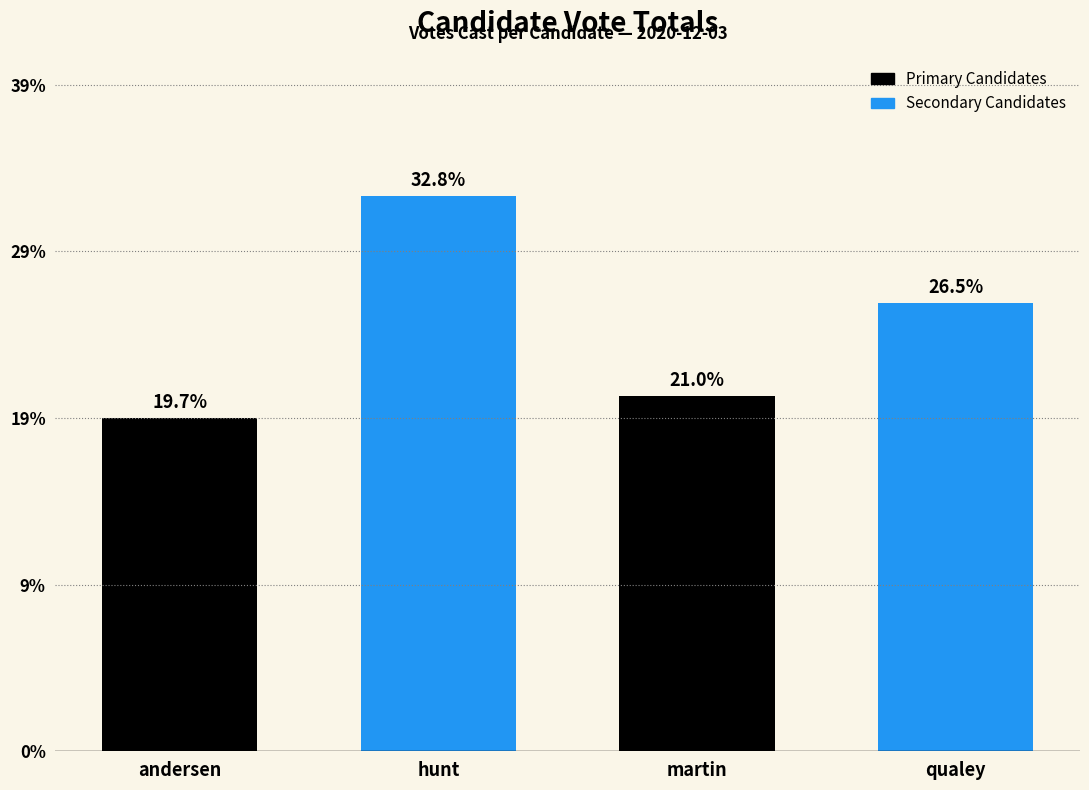

Does the chart contain any negative values?

No